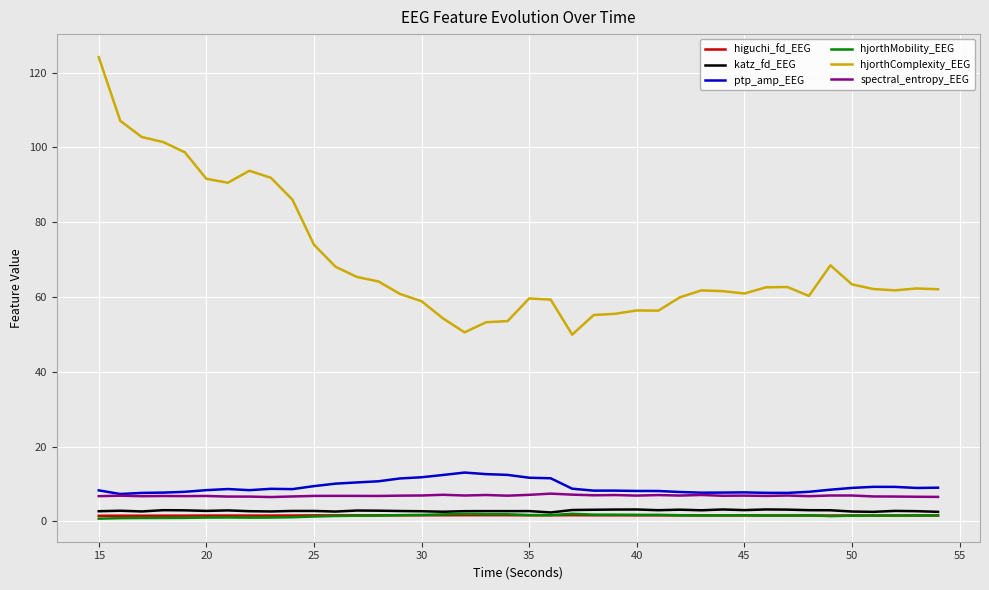

Which series has the widest spread of values?

hjorthComplexity_EEG